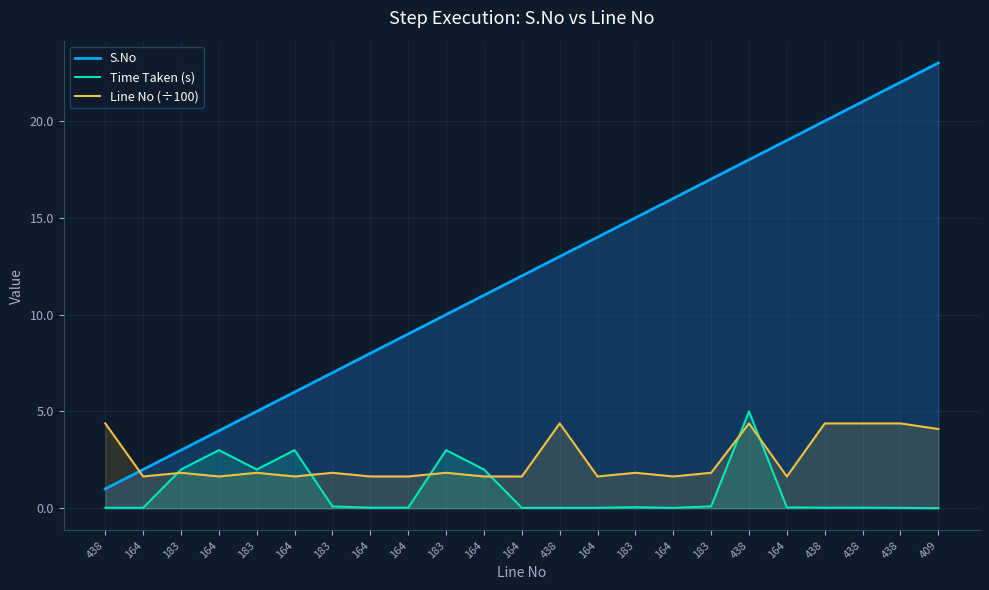

Reading left to right, what are all the values shown in this chart?

S.No: 1.0	2.0	3.0	4.0	5.0	6.0	7.0	8.0	9.0	10.0	11.0	12.0	13.0	14.0	15.0	16.0	17.0	18.0	19.0	20.0	21.0	22.0	23.0
Time Taken (s): 0.0	0.0	2.0	3.0	2.0	3.0	0.1	0.0	0.0	3.0	2.0	0.0	0.0	0.0	0.1	0.0	0.1	5.0	0.0	0.0	0.0	0.0	0.0
Line No (÷100): 4.4	1.6	1.8	1.6	1.8	1.6	1.8	1.6	1.6	1.8	1.6	1.6	4.4	1.6	1.8	1.6	1.8	4.4	1.6	4.4	4.4	4.4	4.1